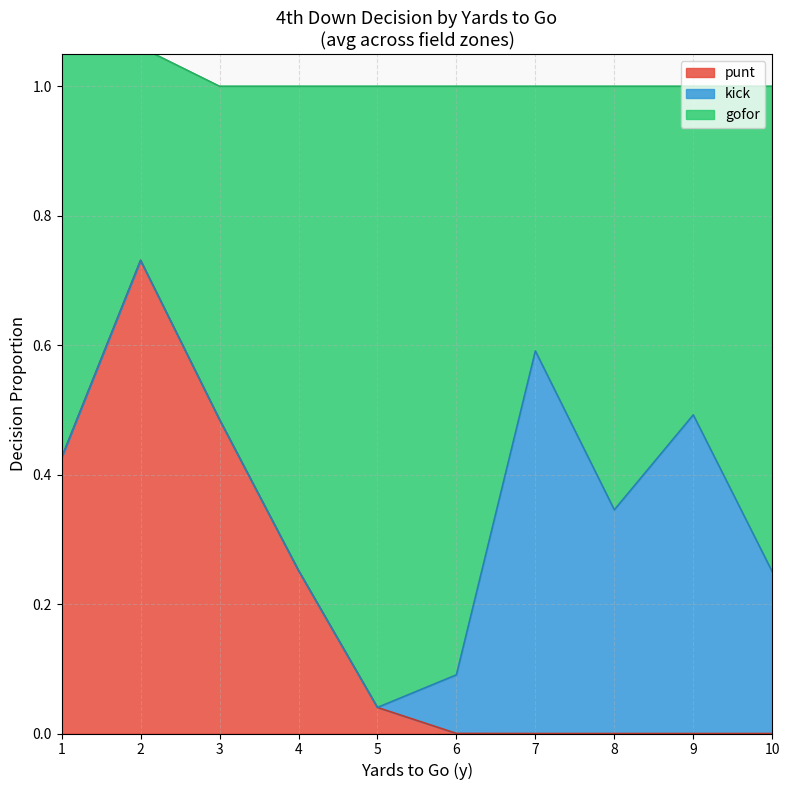

At which category does punt reach its first local peak?

2